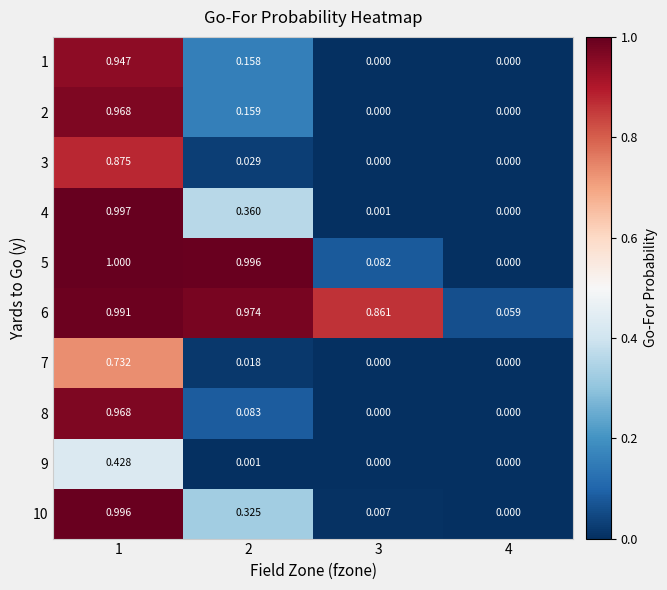

Is the value of 6 at 3 greater than the value of 2 at 2?

Yes